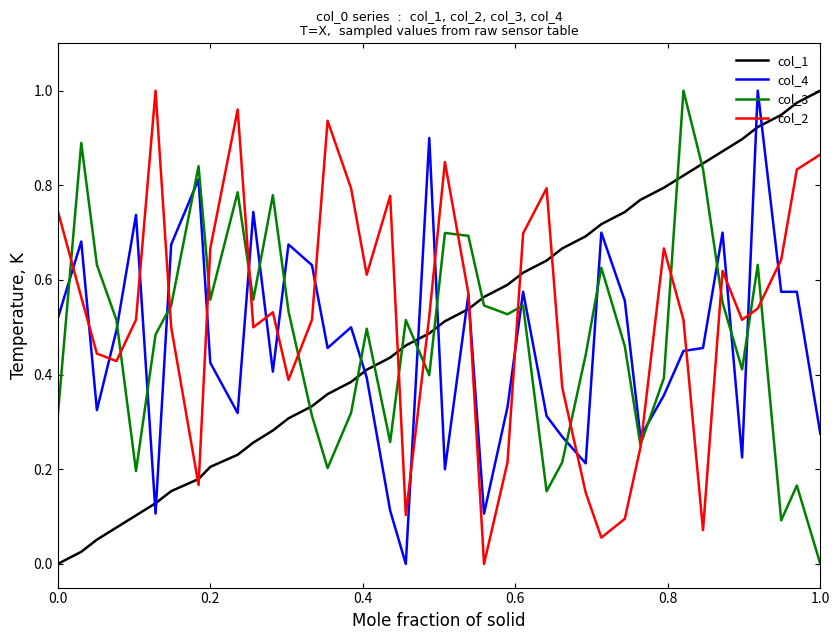

How many times do col_4 and col_1 cross each other?

9